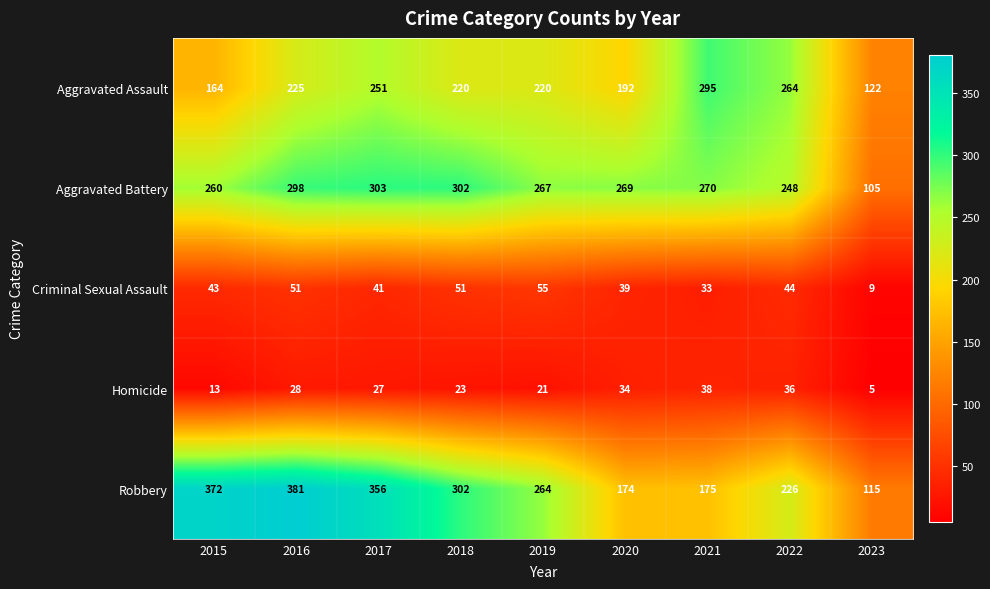

Rank the series at 2016 from lowest to highest value.

Homicide, Criminal Sexual Assault, Aggravated Assault, Aggravated Battery, Robbery